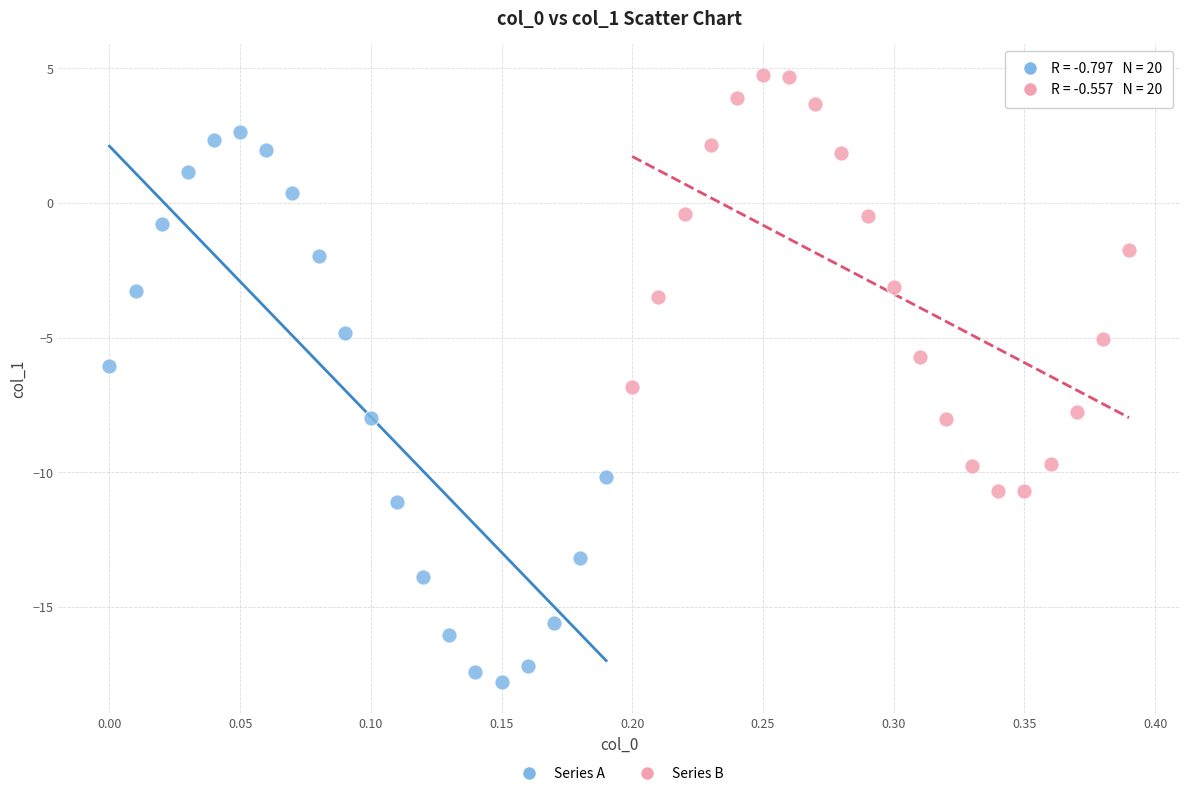

Which series contains the highest Y value?

Series B